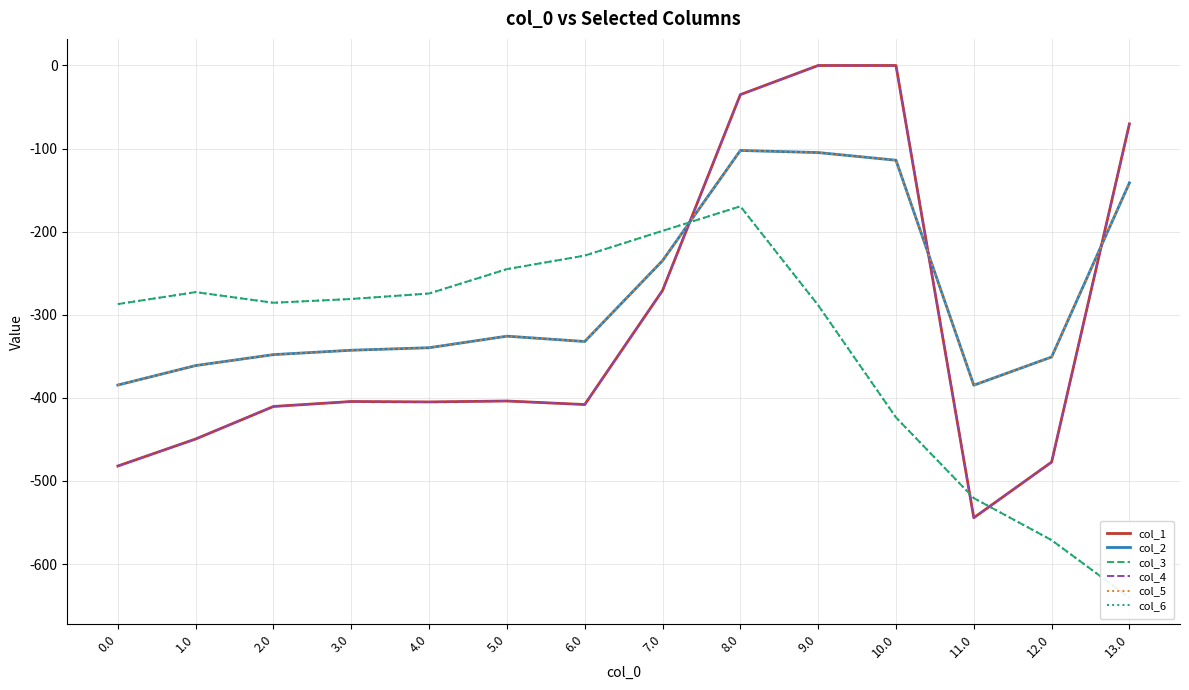

Where do col_1 and col_3 first cross each other?

7.0 and 8.0